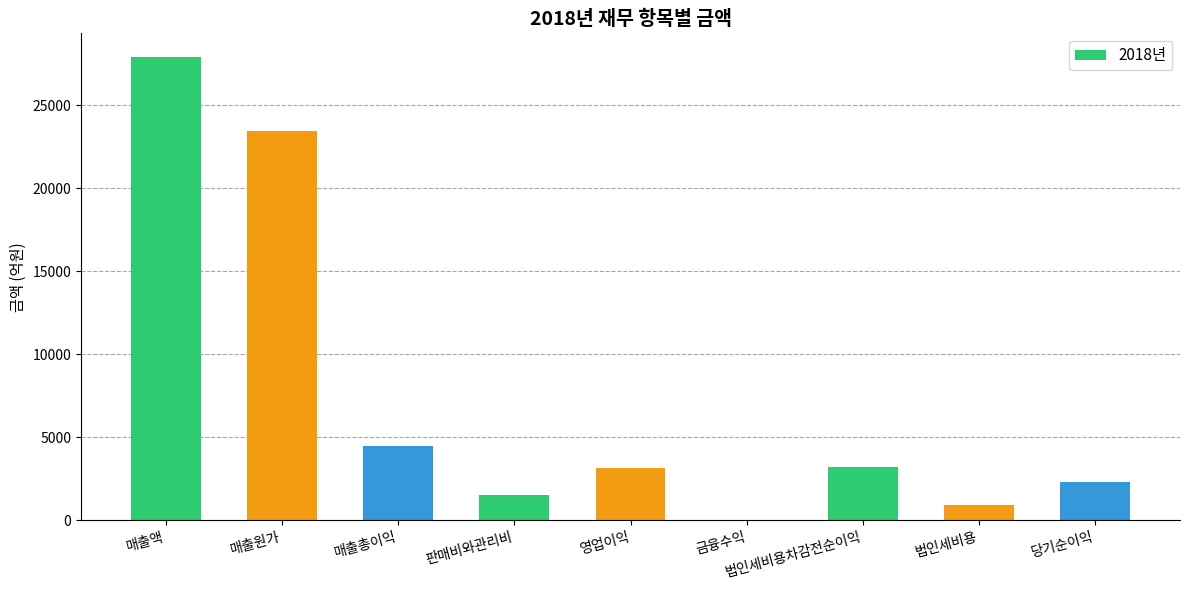

At which category does the chart reach its peak across all series?

매출액